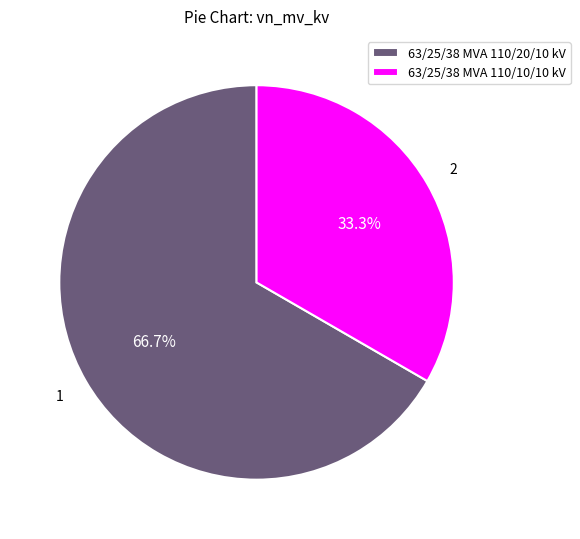

To the nearest percent, what is the combined percentage of 63/25/38 MVA 110/10/10 kV and 63/25/38 MVA 110/20/10 kV?

100%